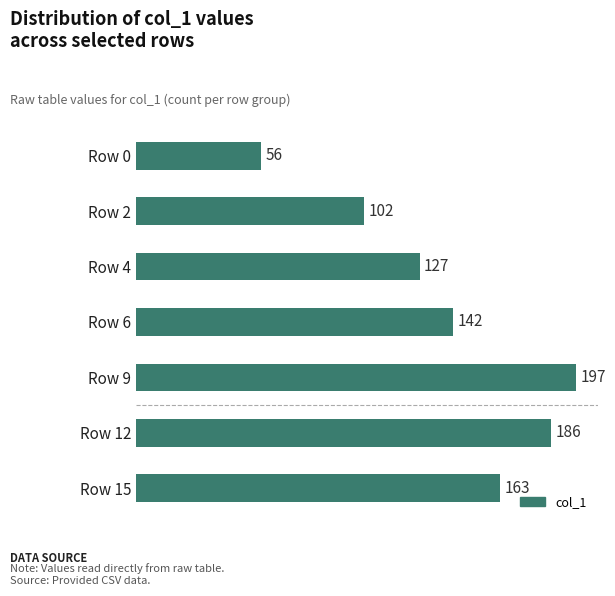

Rank the categories by value from lowest to highest.

Row 0, Row 2, Row 4, Row 6, Row 15, Row 12, Row 9